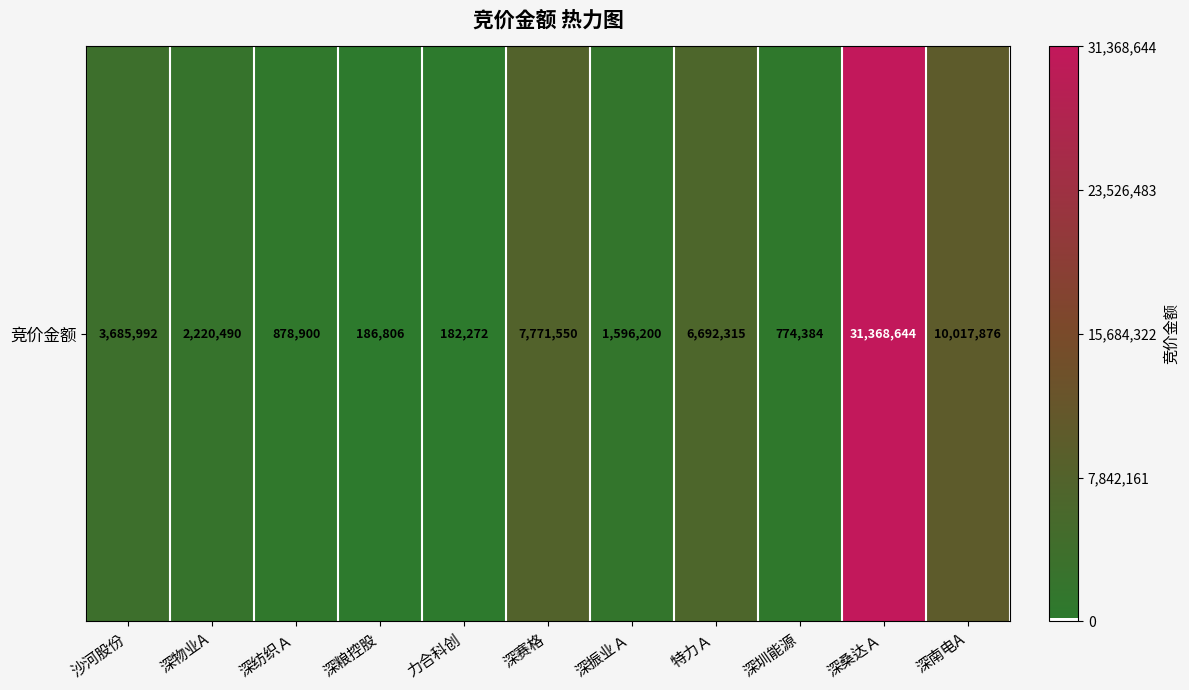

Read the value at 沙河股份, to the nearest 100.

3686000